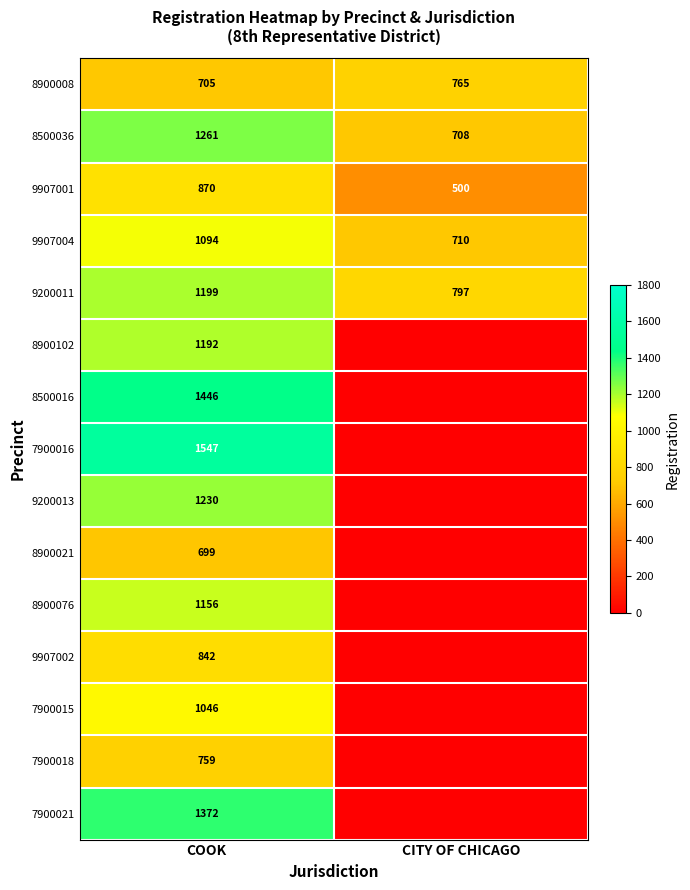

What is the difference between the highest and lowest values at CITY OF CHICAGO?

797